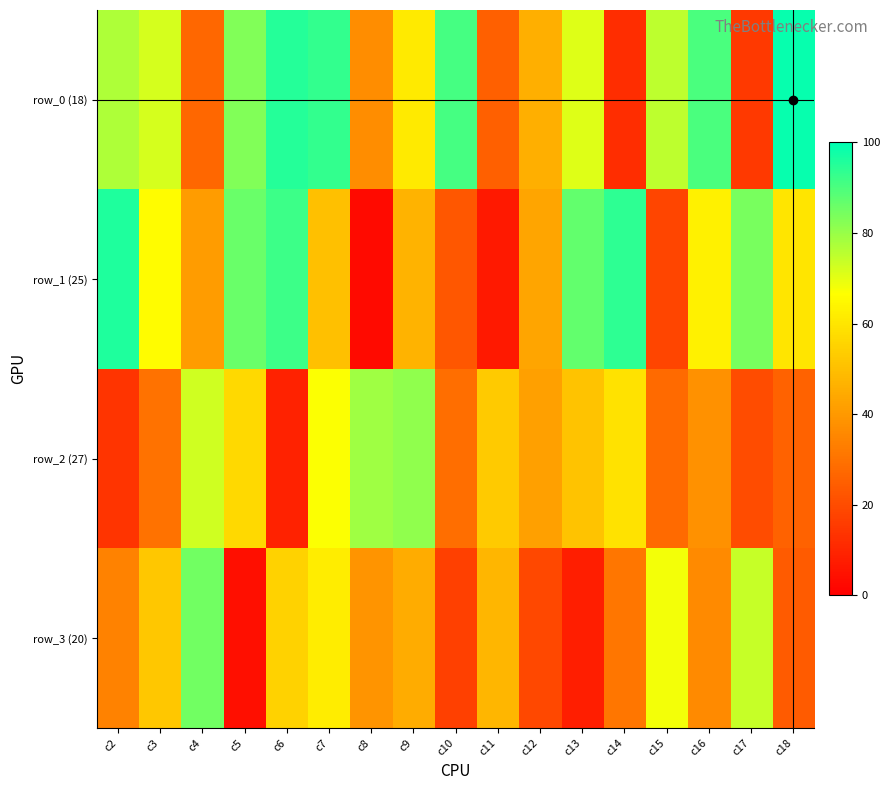

How many distinct data groups are displayed?

4